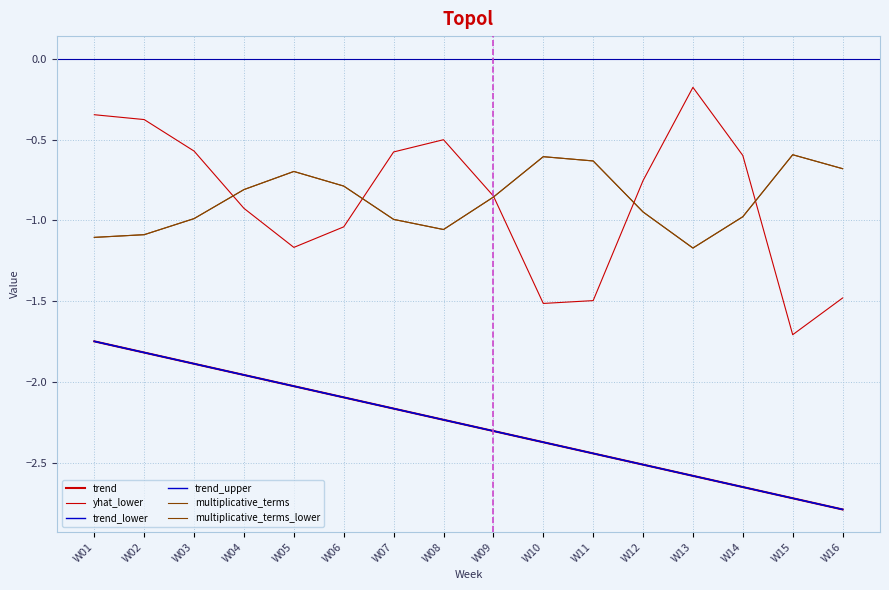

True or false: trend_upper and multiplicative_terms_lower intersect in this chart.

False